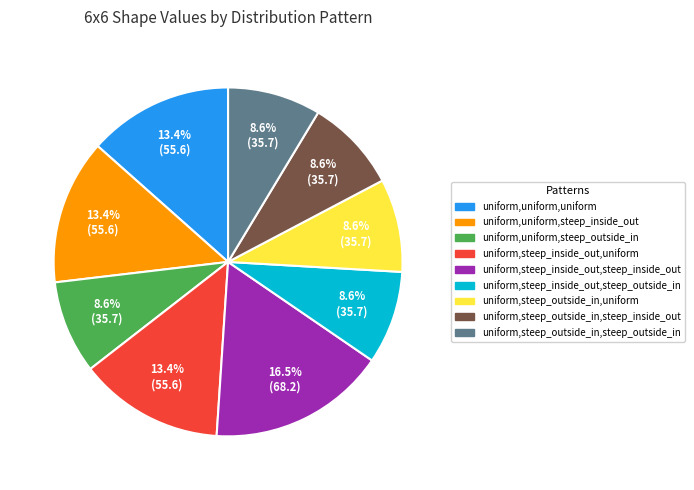

Count the number of slices in the pie.

9